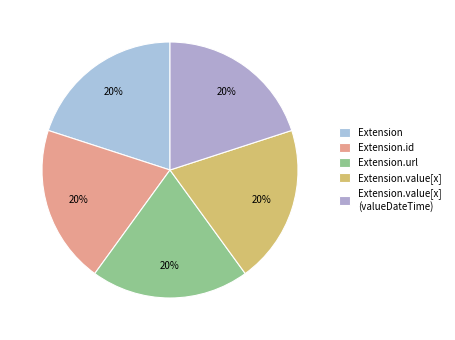

Which category has the biggest portion of the pie?

Extension